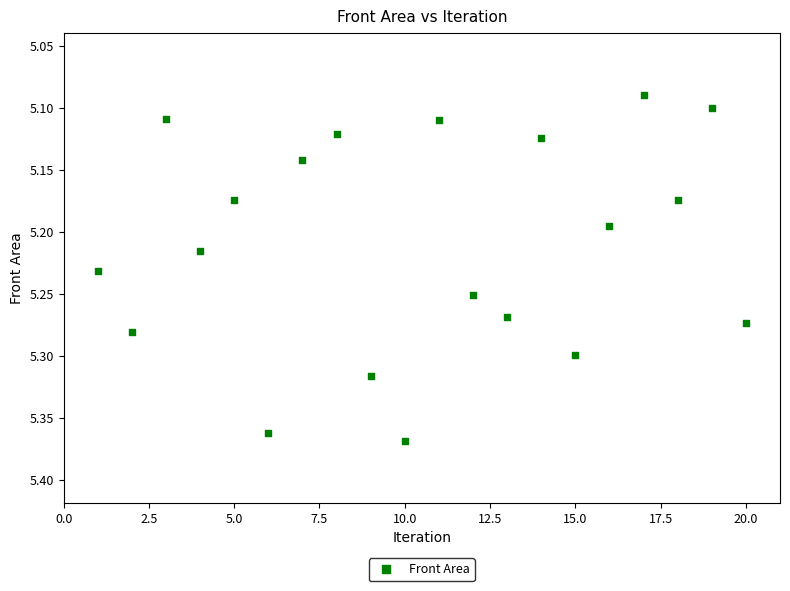

What is the range of X values (max minus min)?

19.0